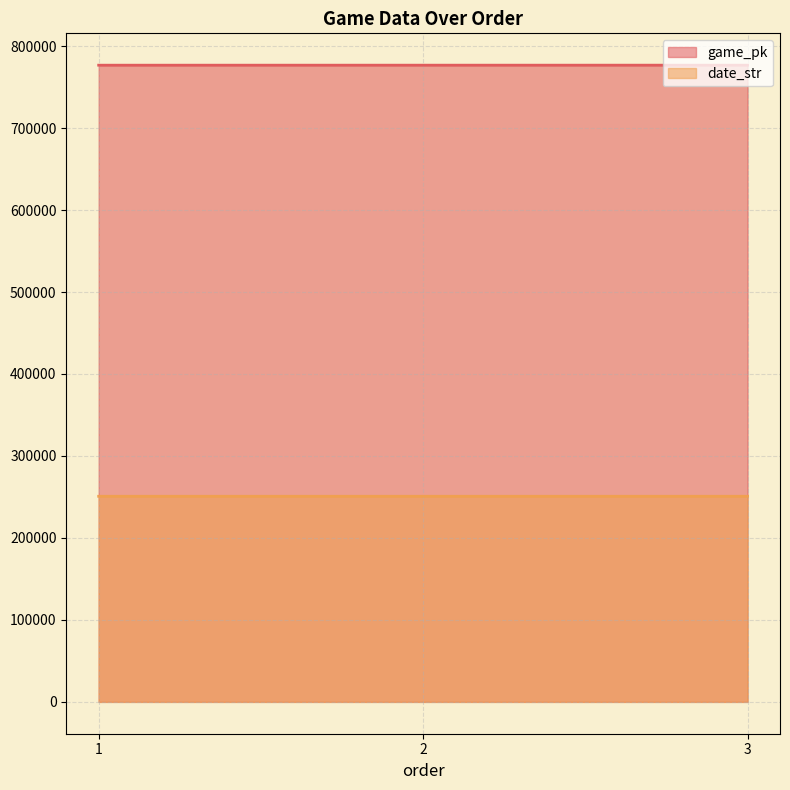

Count the number of data series in this chart.

2